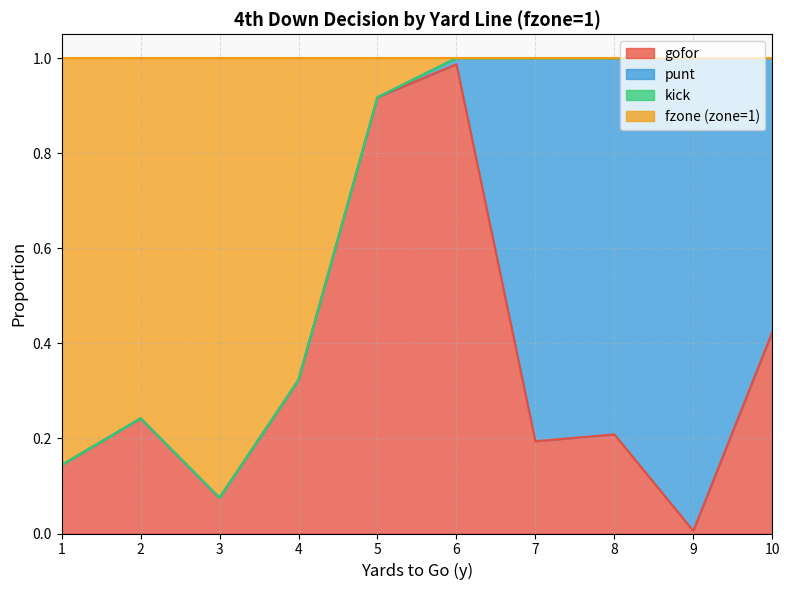

What value does the gofor series have at 3?

0.1